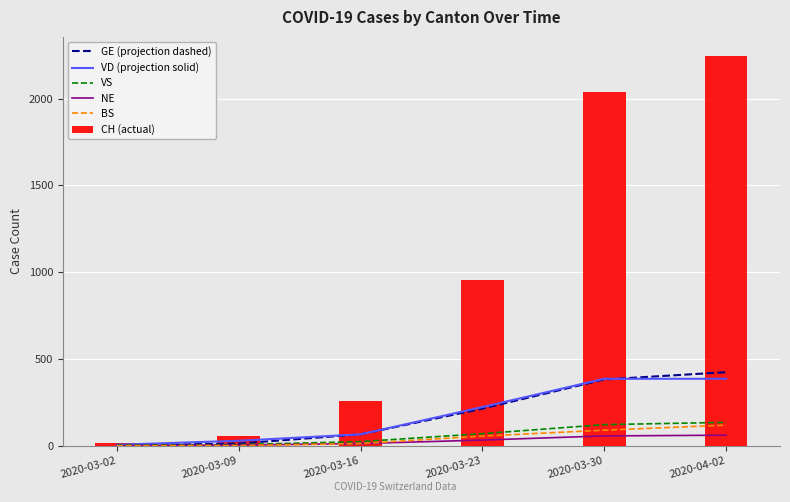

What is the sum of the VS values at 2020-03-23 and 2020-03-09?

77